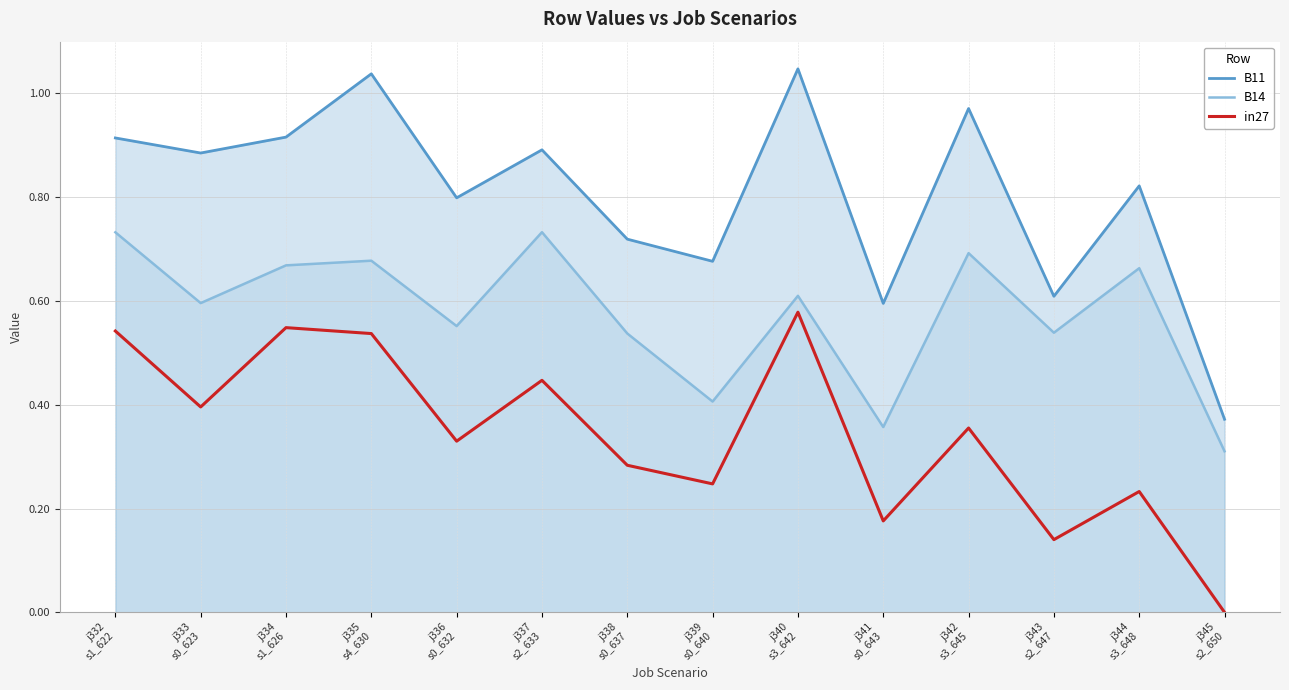

Which has a higher value, j337
s2_633 or j335
s4_630?

j335
s4_630